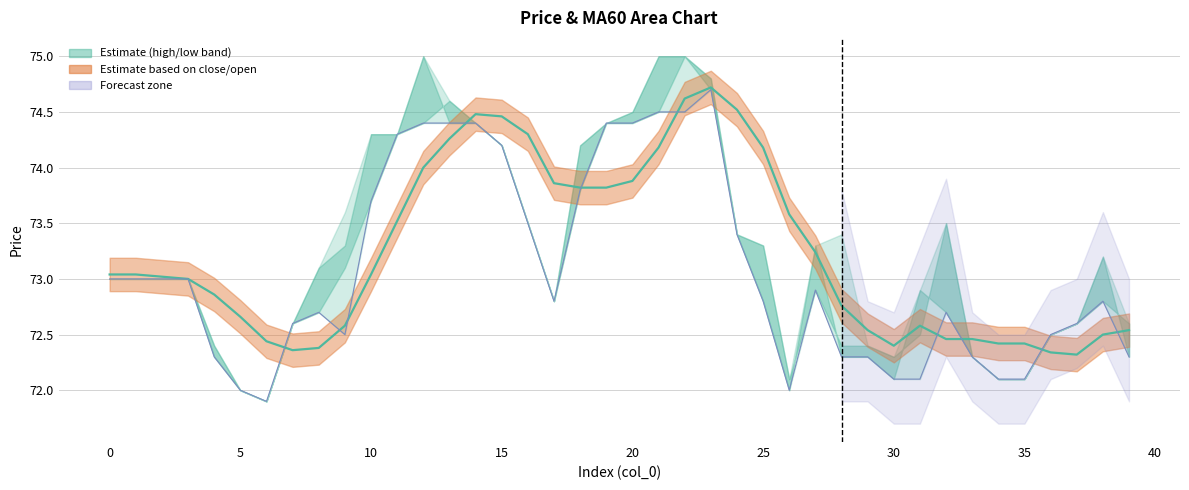

Reading left to right, transcribe all the data shown in this chart.

MA60: 73.0	73.0	73.0	73.0	72.9	72.7	72.4	72.4	72.4	72.6	73.0	73.5	74.0	74.3	74.5	74.5	74.3	73.9	73.8	73.8	73.9	74.2	74.6	74.7	74.5	74.2	73.6	73.2	72.8	72.5	72.4	72.6	72.5	72.5	72.4	72.4	72.3	72.3	72.5	72.5
low: 73.0	73.0	73.0	73.0	72.3	72.0	71.9	72.6	72.7	72.5	73.7	74.3	74.4	74.4	74.4	74.2	73.5	72.8	73.8	74.4	74.4	74.5	74.5	74.7	73.4	72.8	72.0	72.9	72.3	72.3	72.1	72.1	72.7	72.3	72.1	72.1	72.5	72.6	72.8	72.3